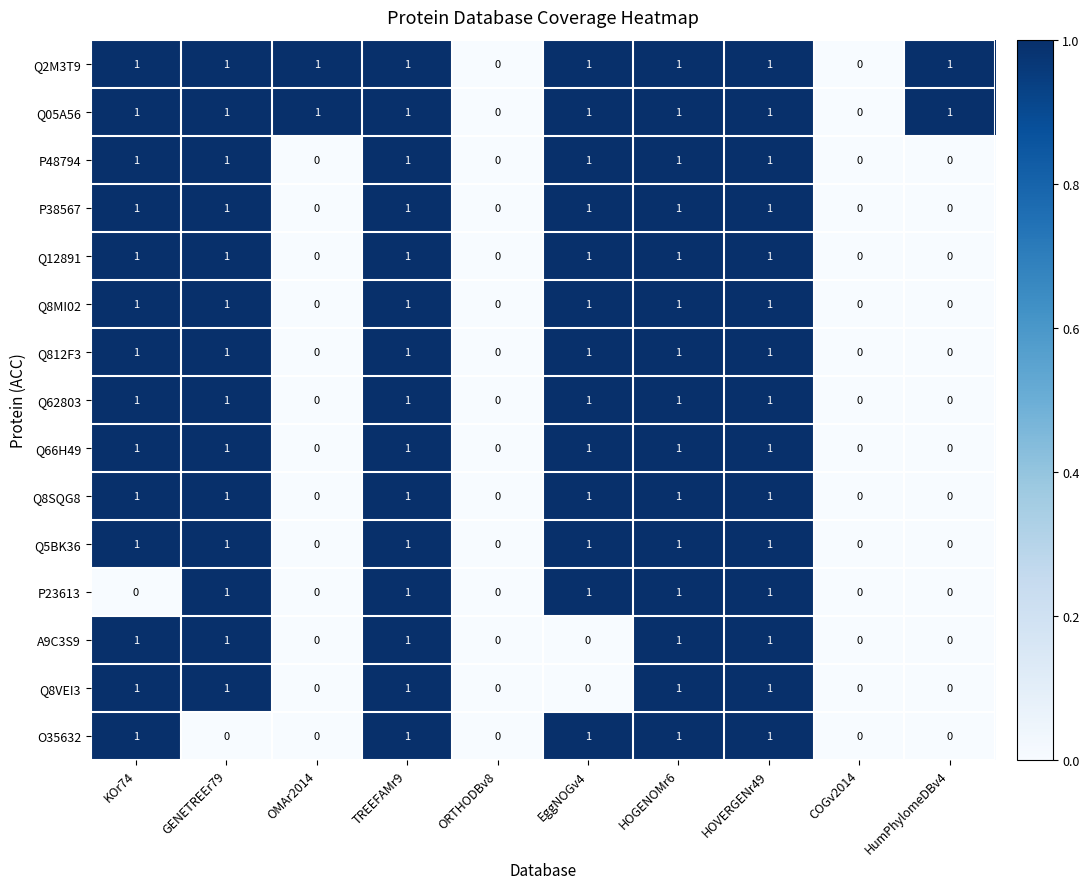

Count the Q8MI02 values in the range 0 to 1.

10